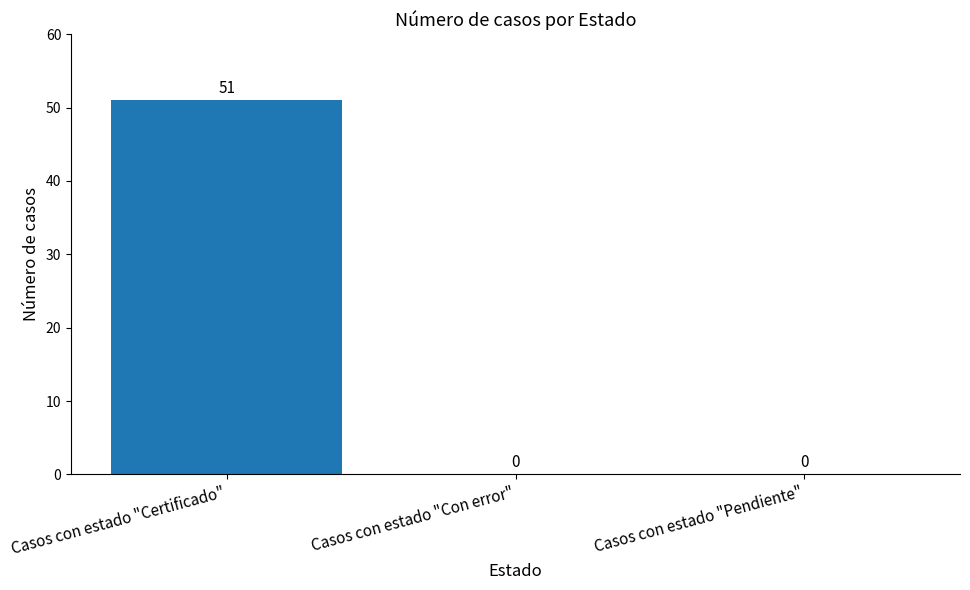

What is the greatest value displayed?

51